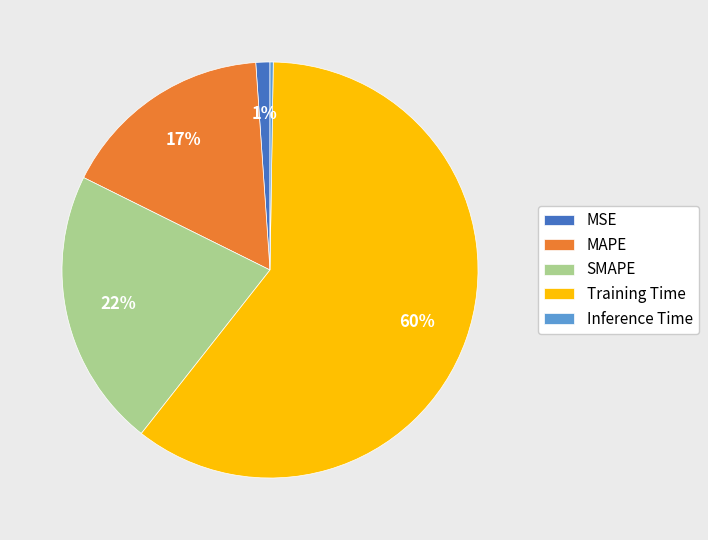

To the nearest percent, what portion does SMAPE represent?

22%